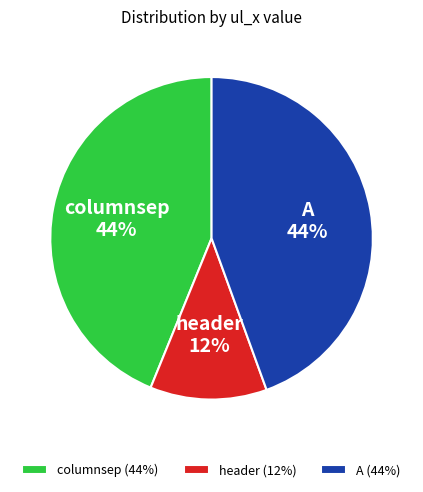

Does A account for over 50% of the chart?

No